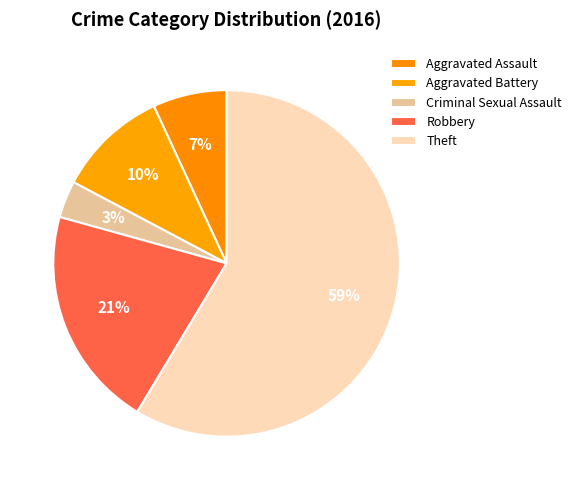

Which slice is the largest?

Theft